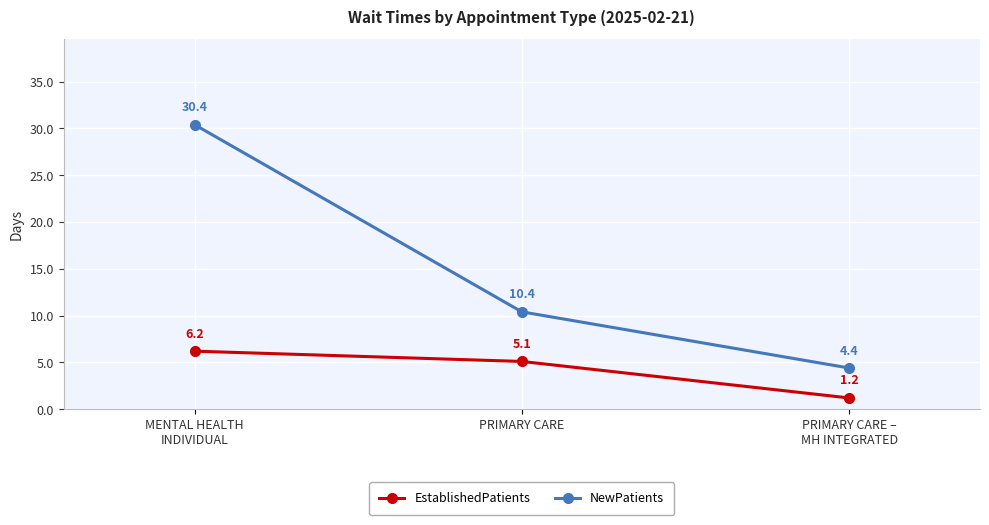

What are all the series names shown in the legend?

EstablishedPatients, NewPatients